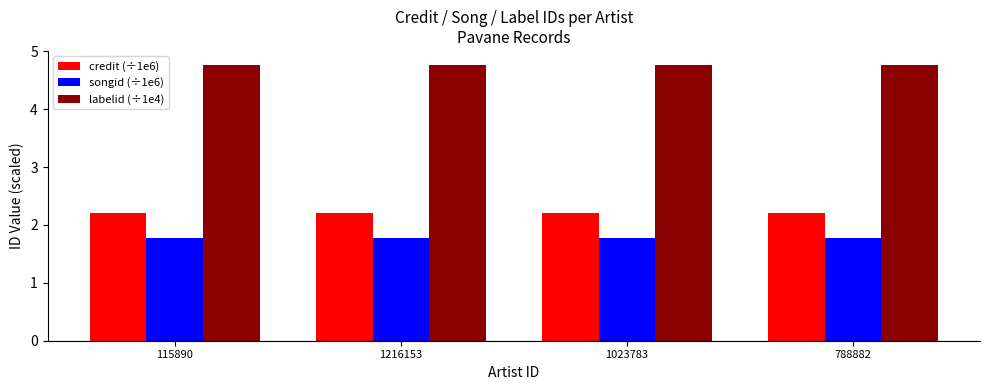

Is it true that labelid (÷1e4) equals 6.8 at 1023783?

False